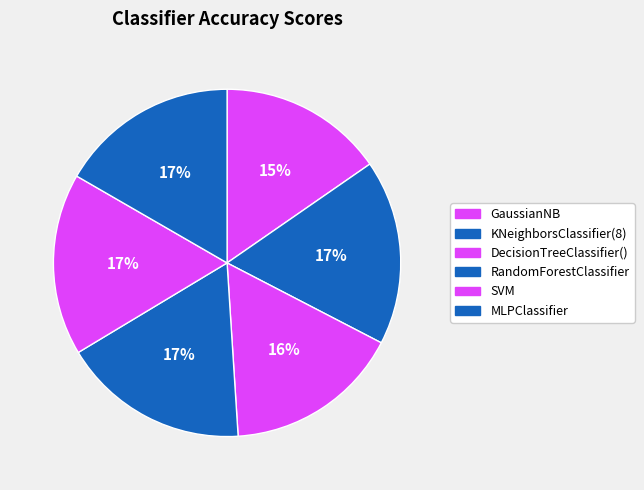

Count the number of slices in the pie.

6